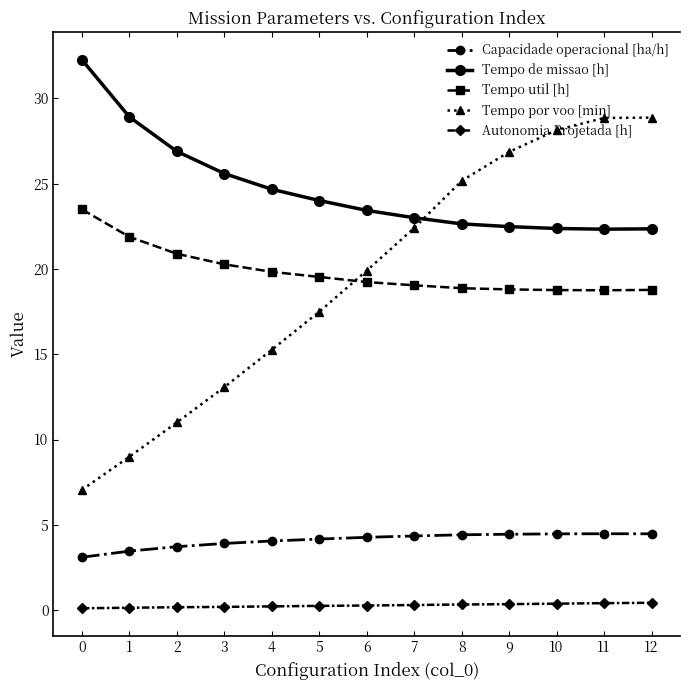

Is the value of Tempo de missao [h] at 9 greater than the value of Tempo util [h] at 7?

Yes